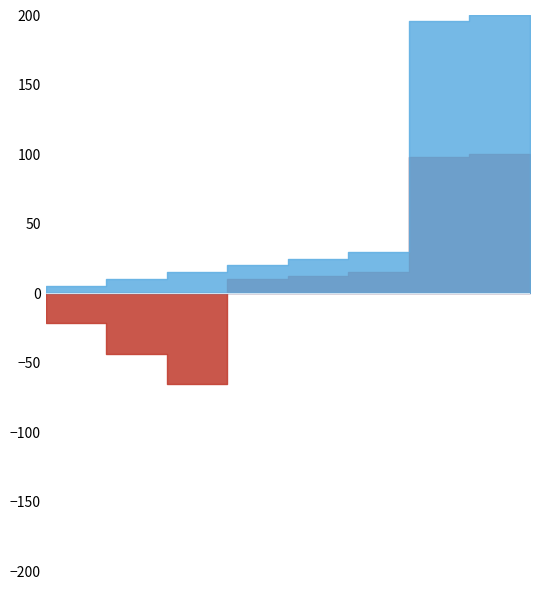

True or false: Level has a value of 1 at Identifiant national.

True